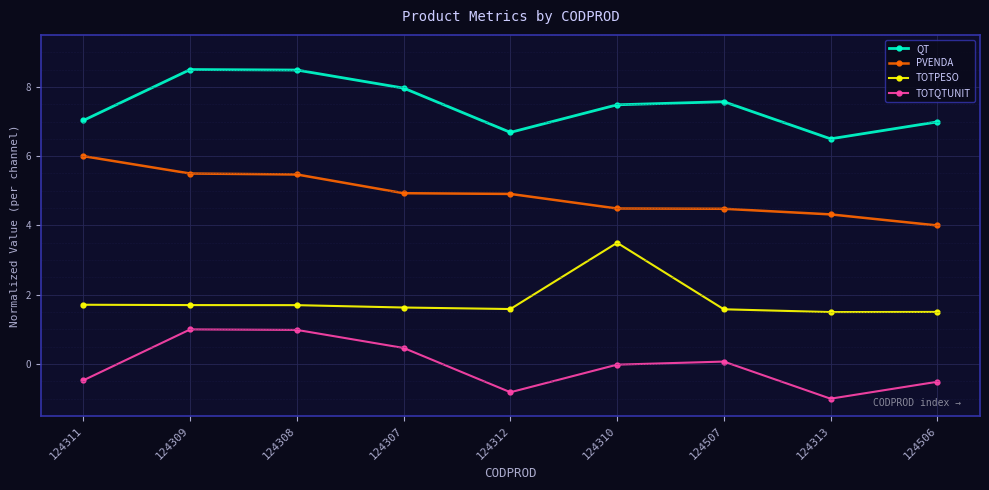

Is the value of TOTPESO at 124506 greater than the value of PVENDA at 124507?

No